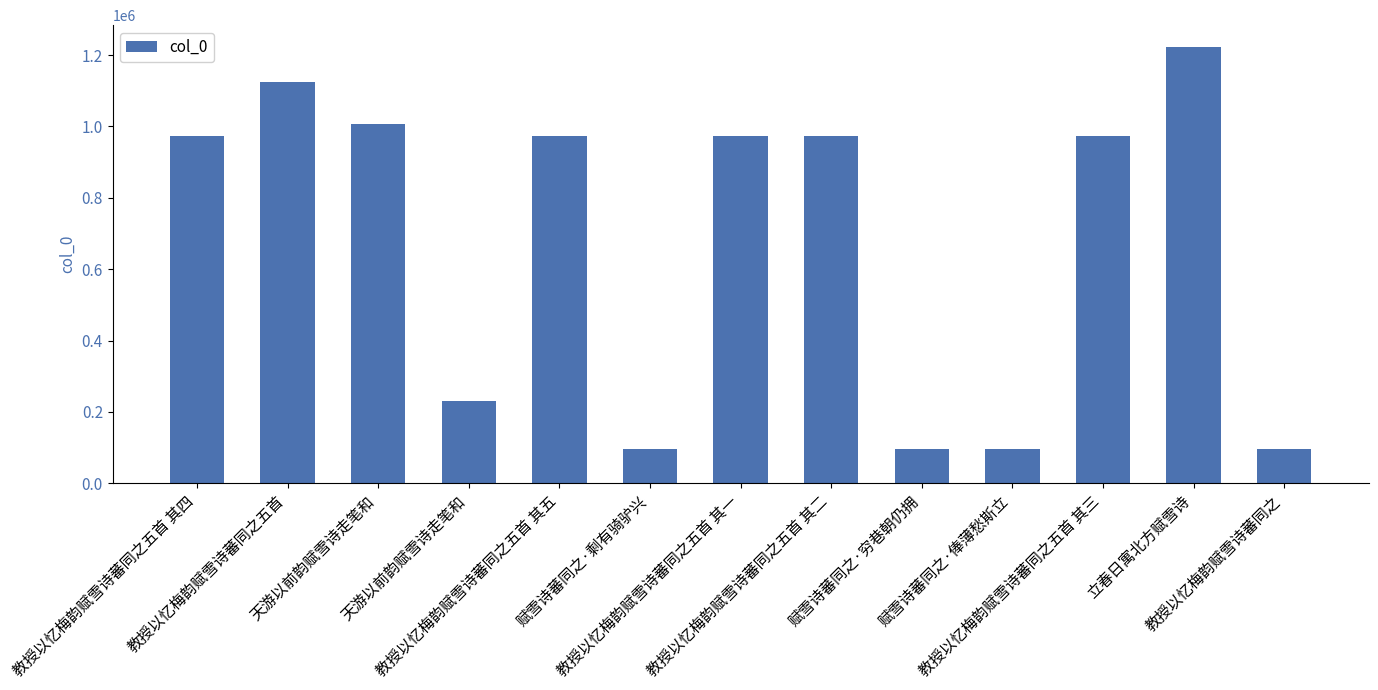

Are the bars horizontal?

No